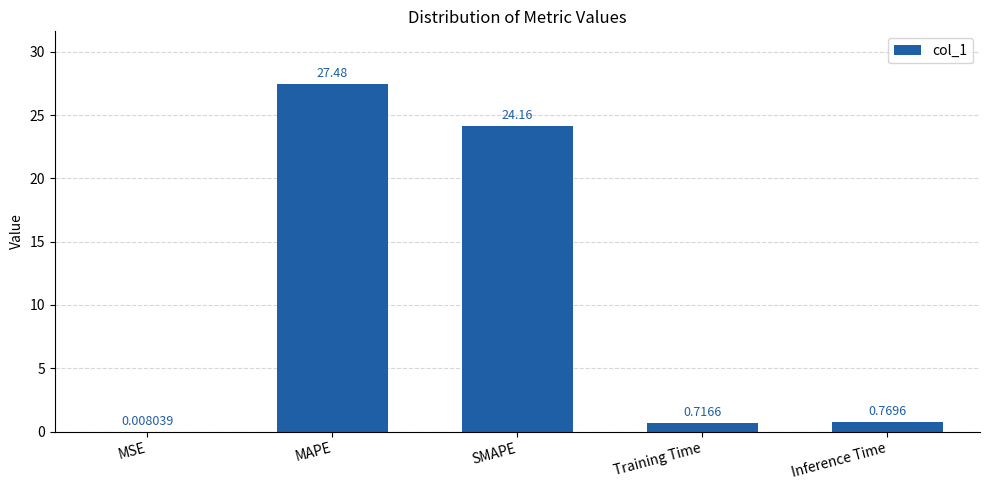

What is the difference between the values at SMAPE and MSE?

24.2